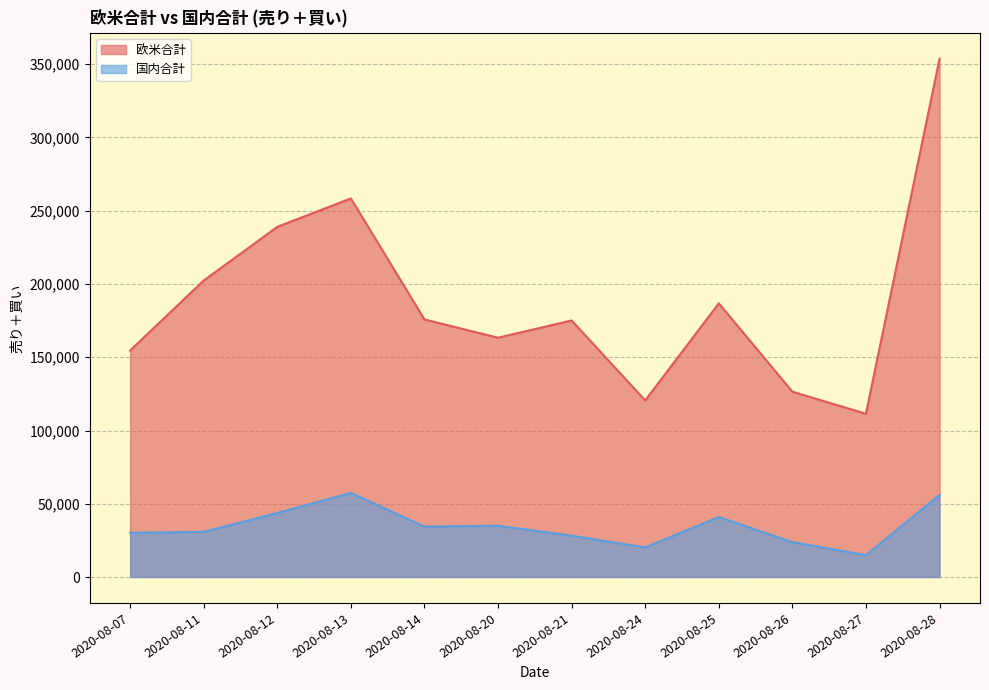

At which category does 国内合計 reach its first local valley?

2020-08-14